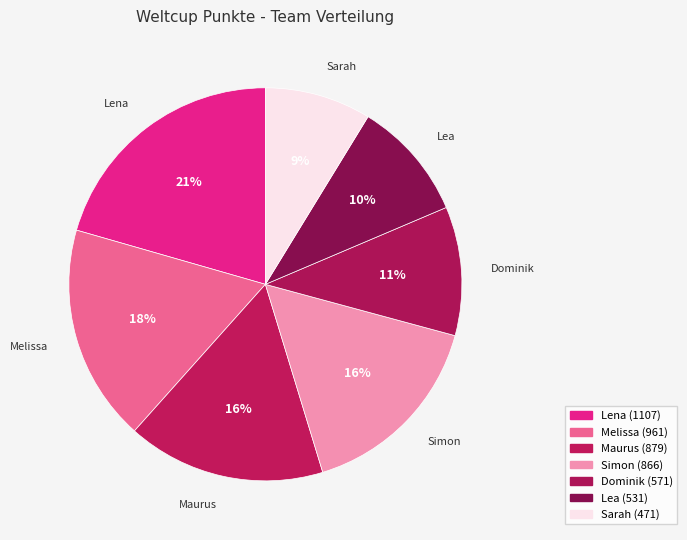

Count the number of slices in the pie.

7